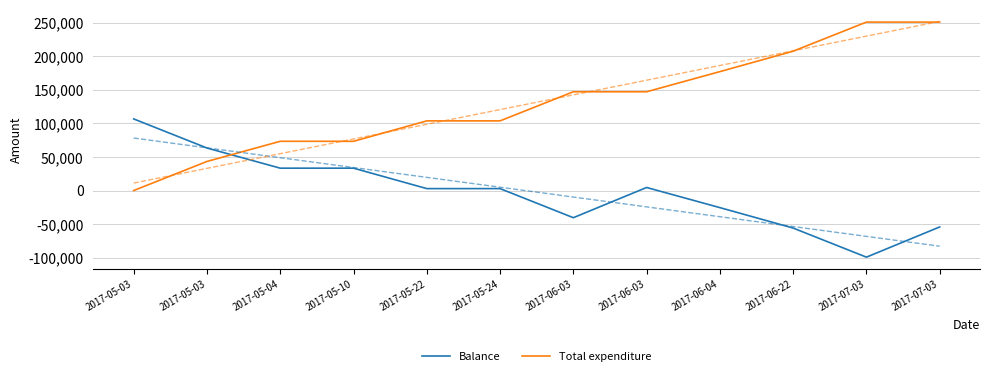

Is it true that Balance equals -70785.9 at 2017-06-03?

False